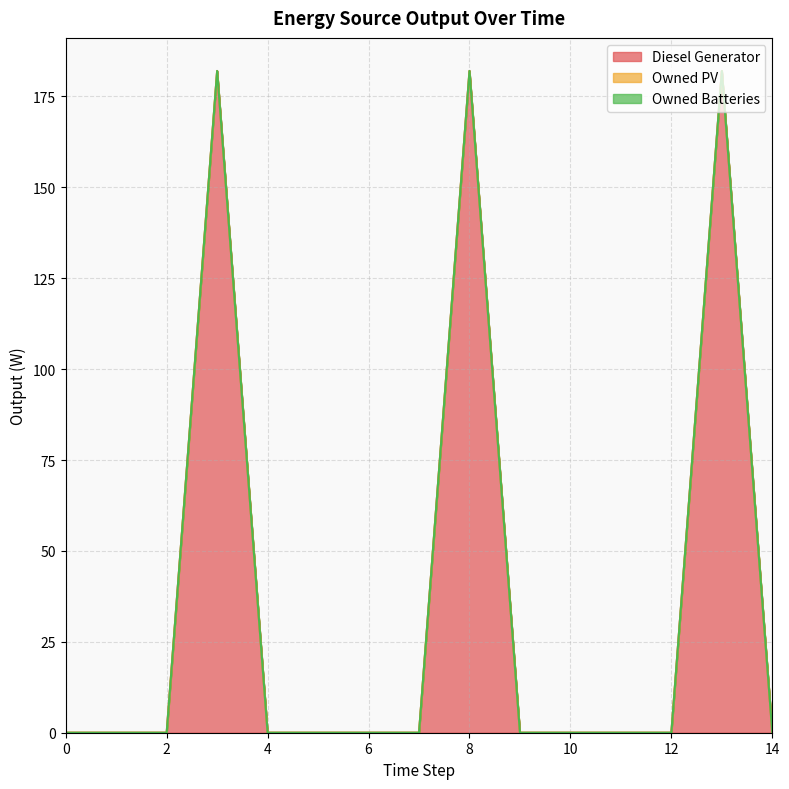

True or false: Owned Batteries and Diesel Generator cross at least once.

False